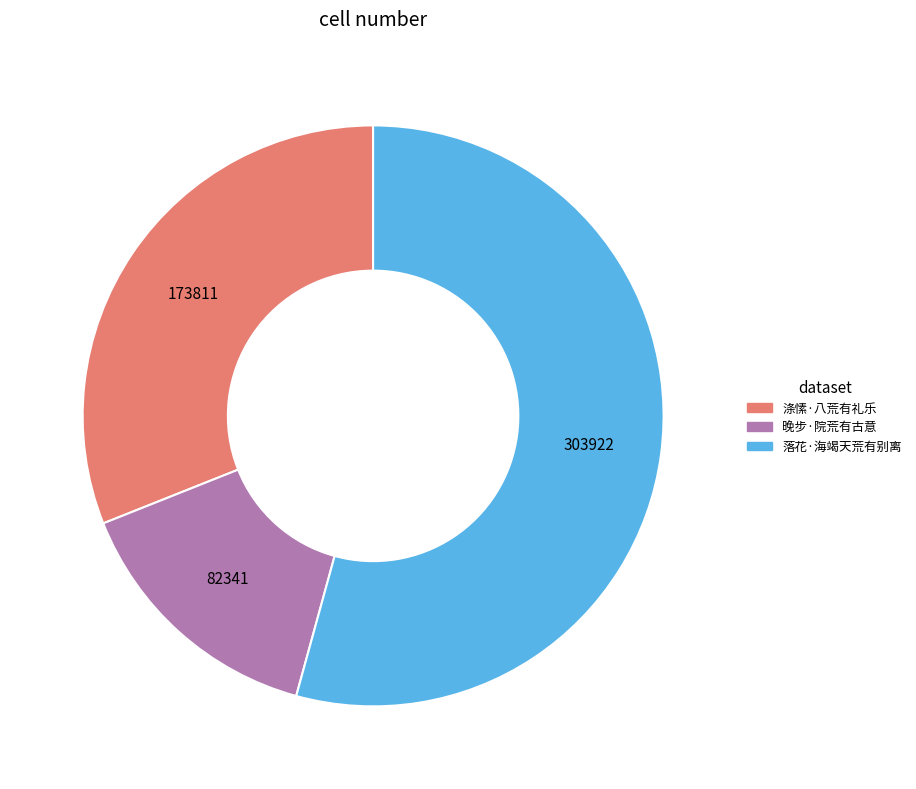

Combined, do 晚步·院荒有古意 and 落花·海竭天荒有别离 account for over 50%?

Yes